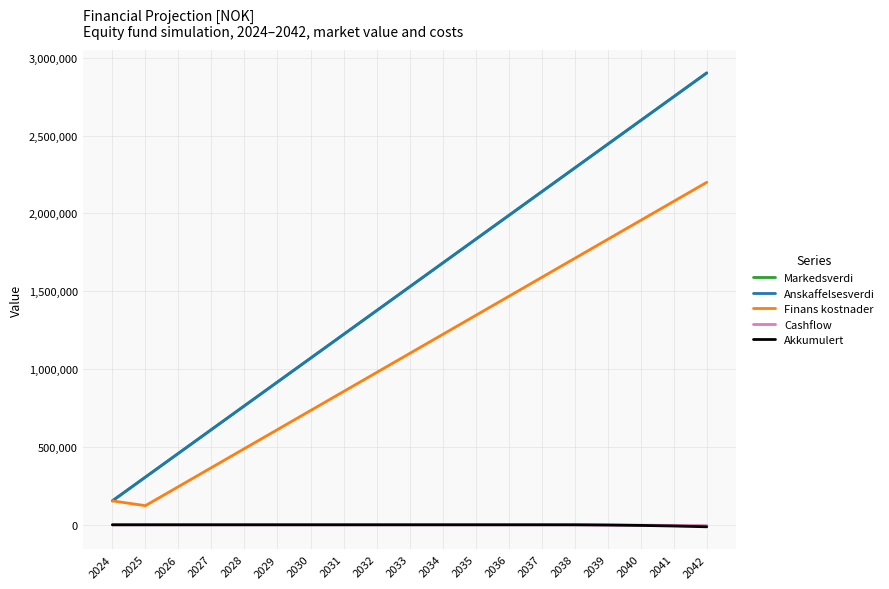

True or false: Finans kostnader and Markedsverdi intersect in this chart.

False